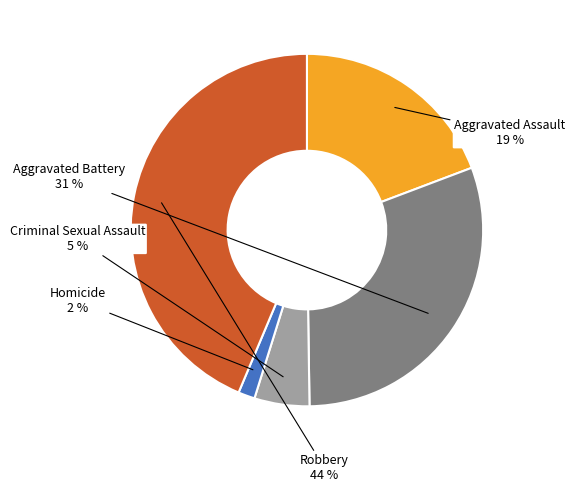

Which category has the biggest portion of the pie?

Robbery